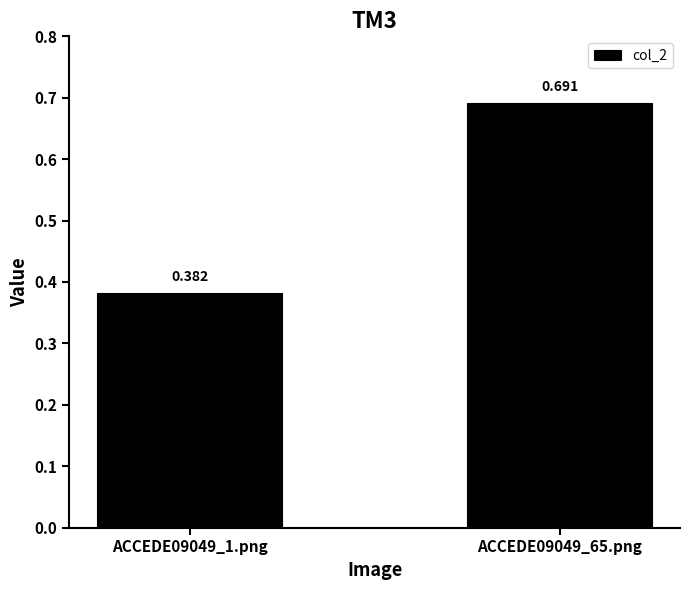

Which category has the highest value across all series?

ACCEDE09049_65.png